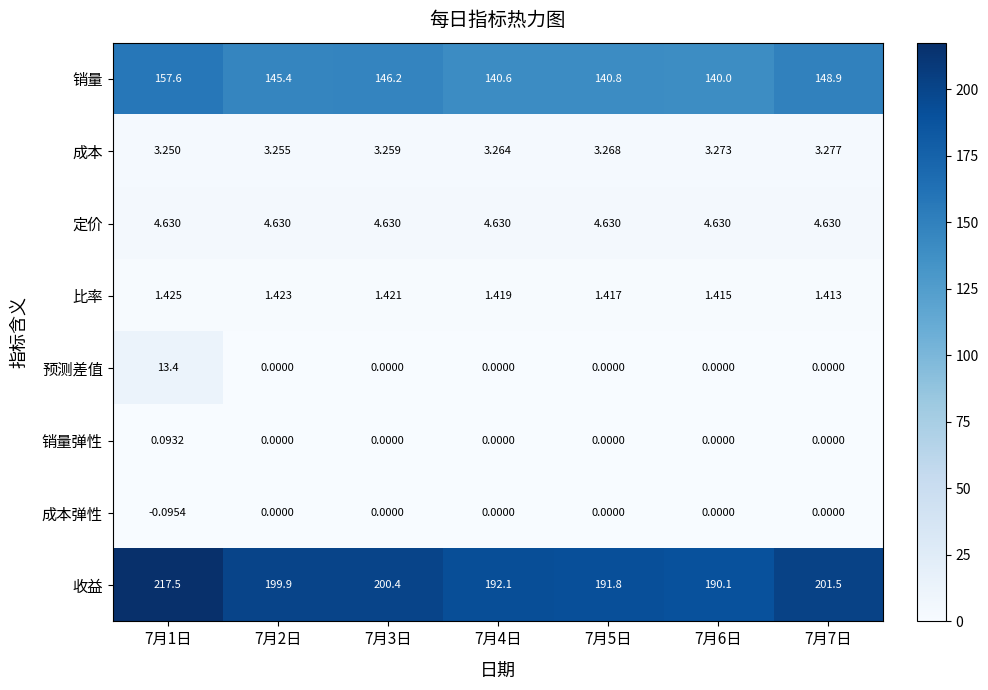

At how many categories does at least one series exceed 19?

7